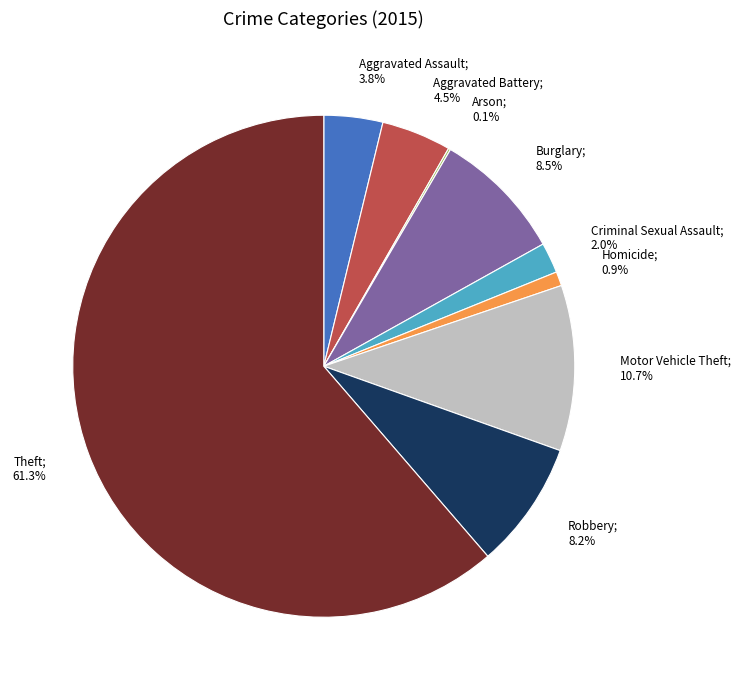

To the nearest percent, what is the difference between the largest and smallest slice percentages?

61%